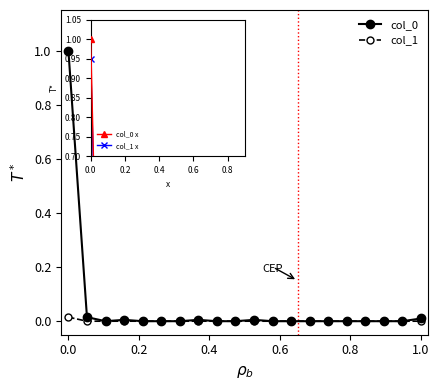

What is the maximum value shown in the chart?

1.0